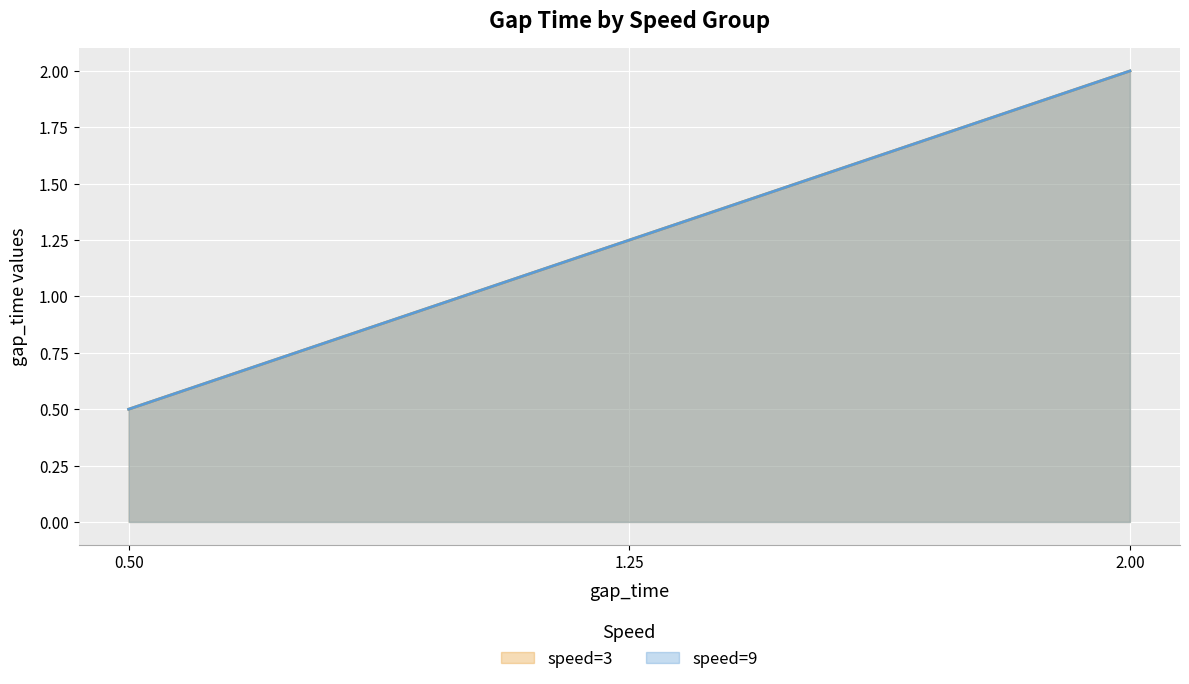

True or false: speed=9 has a value of 0.8 at 0.5.

False